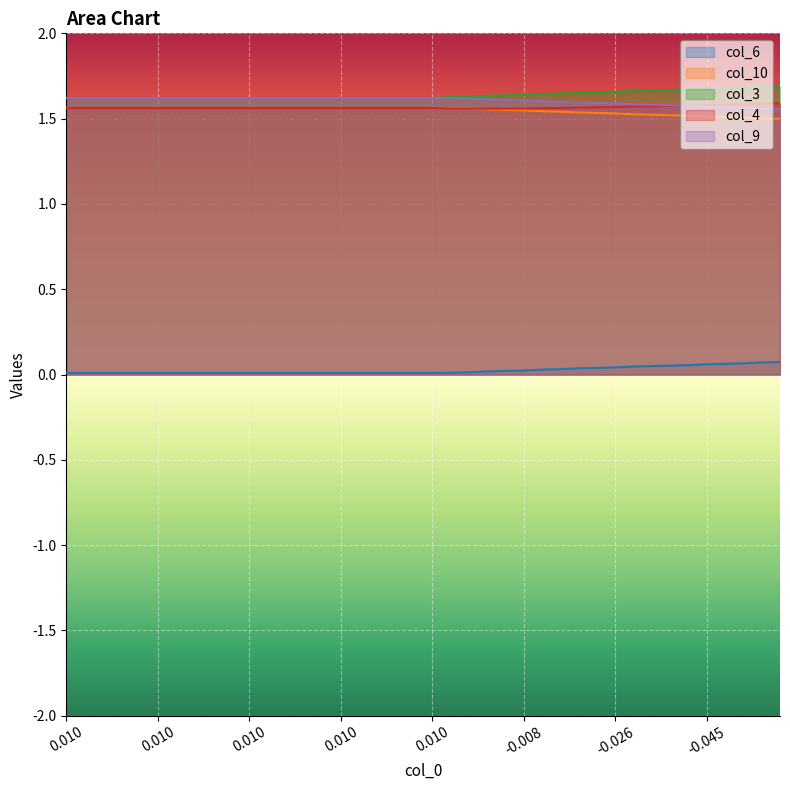

What are all the series names shown in the legend?

col_6, col_10, col_3, col_4, col_9